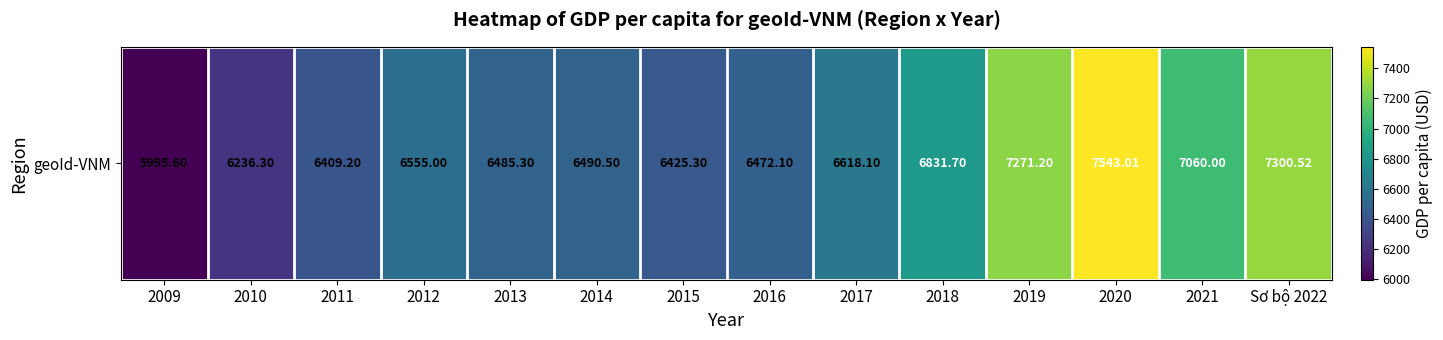

What is the difference between the maximum and minimum values?

1547.4